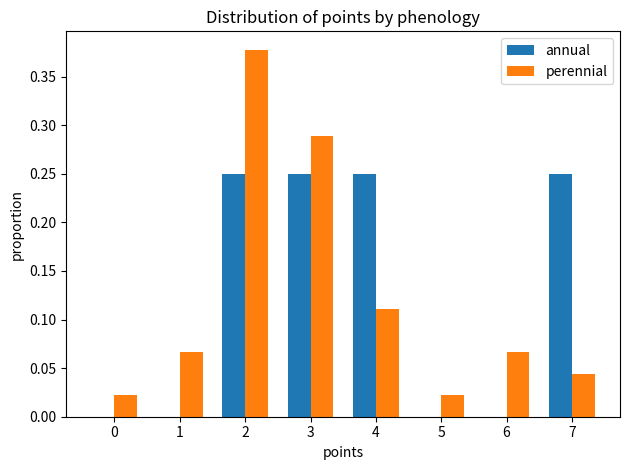

Are the bars grouped side by side (vs. stacked)?

Yes